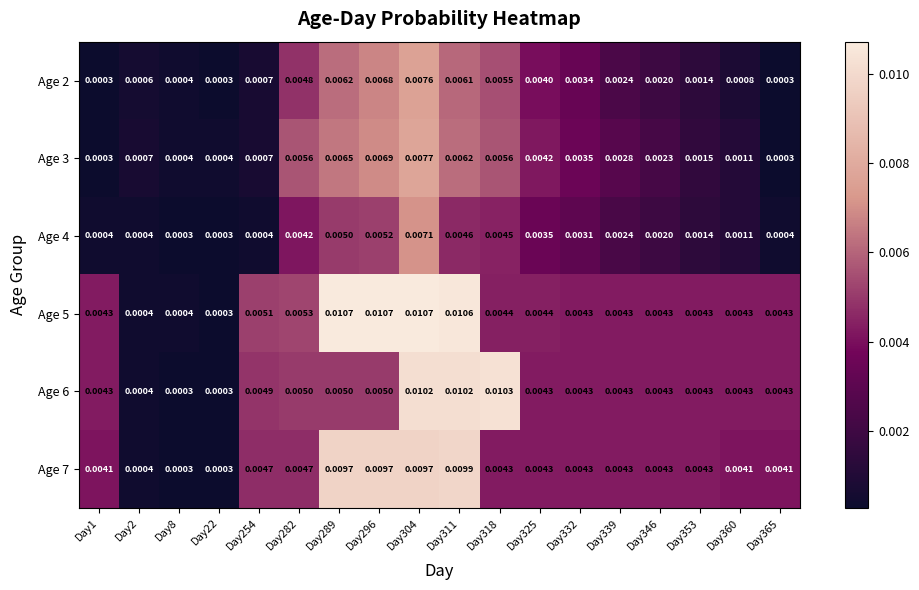

How many data points does each series have?

18